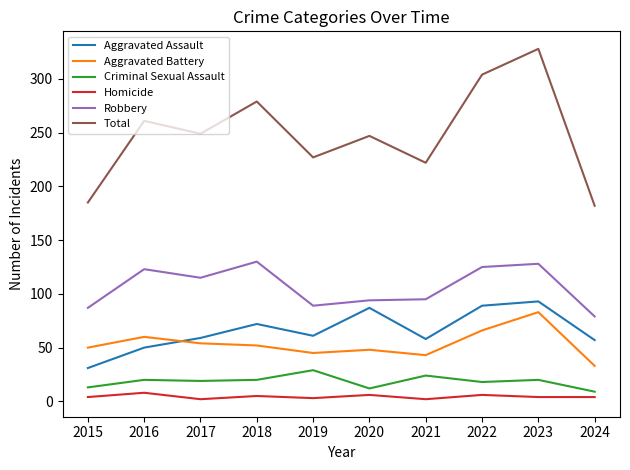

What is the difference between the highest and lowest values at 2016?

253